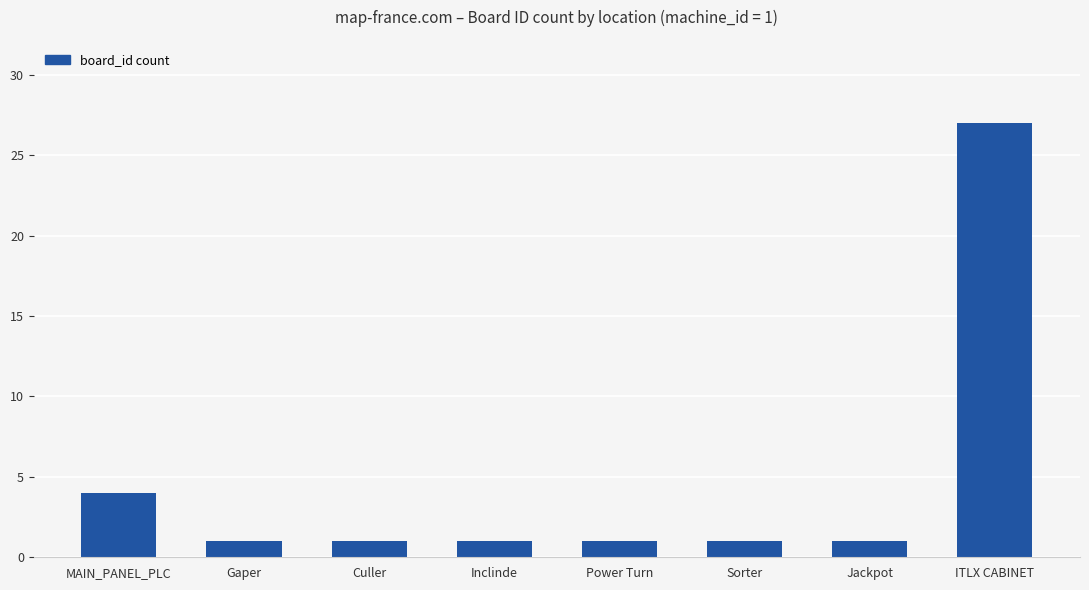

What is the difference between the values at Jackpot and ITLX CABINET?

26